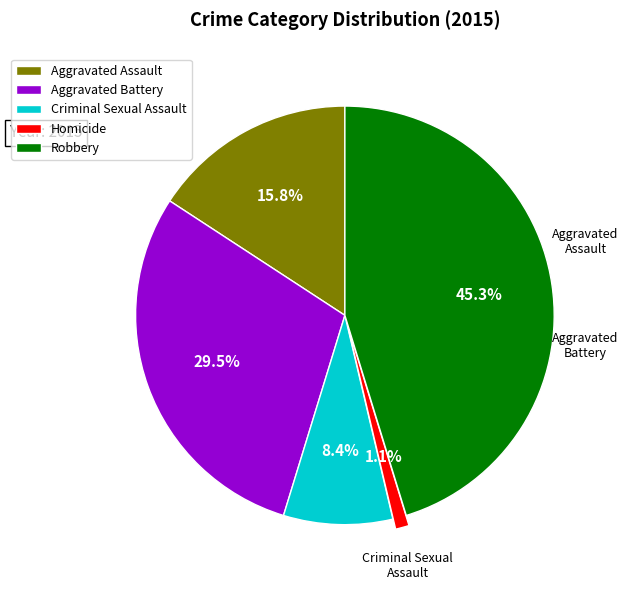

True or false: Criminal Sexual Assault accounts for 3% of the total.

False